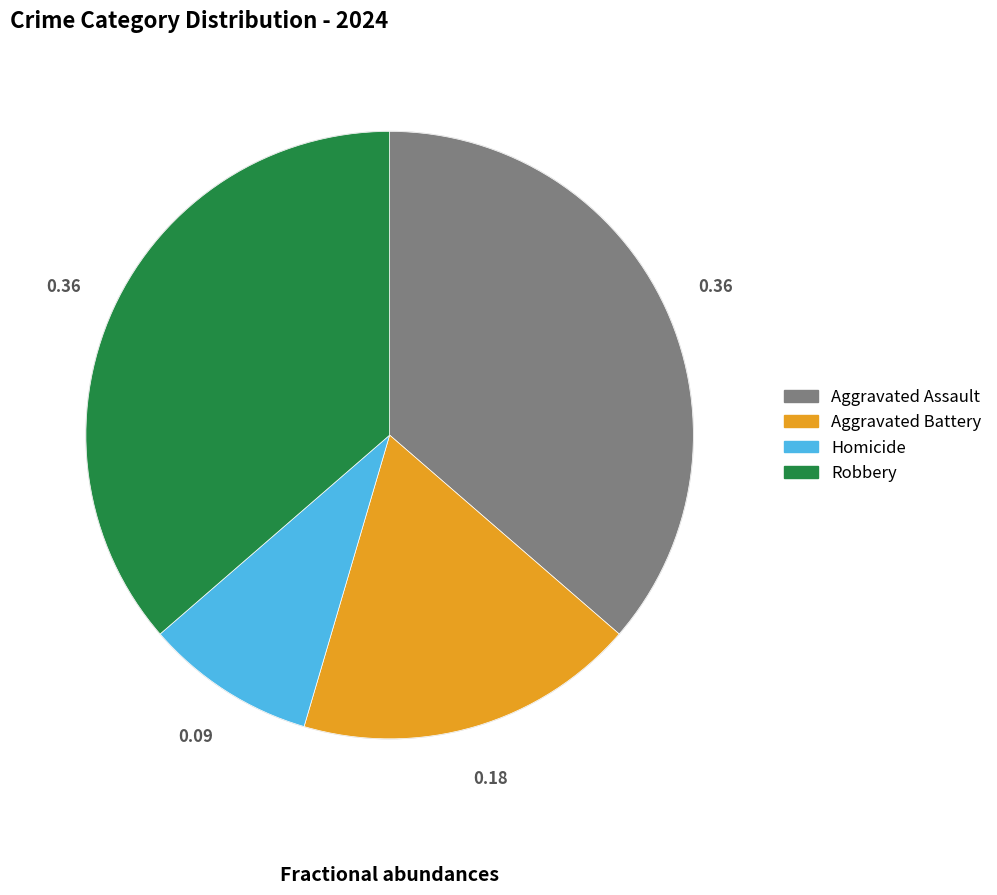

How many segments does this pie chart have?

4